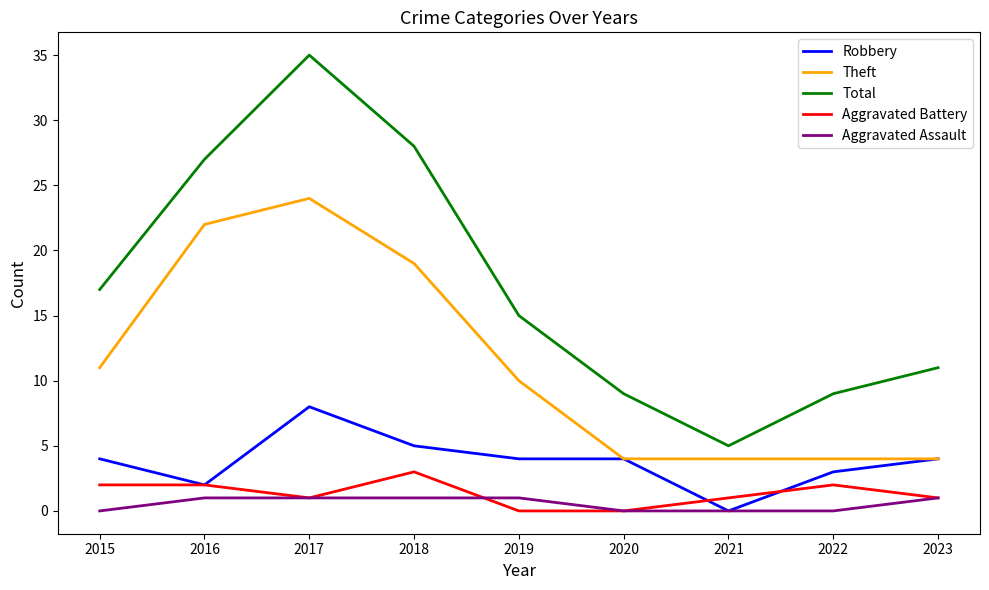

True or false: Aggravated Assault and Theft intersect in this chart.

False